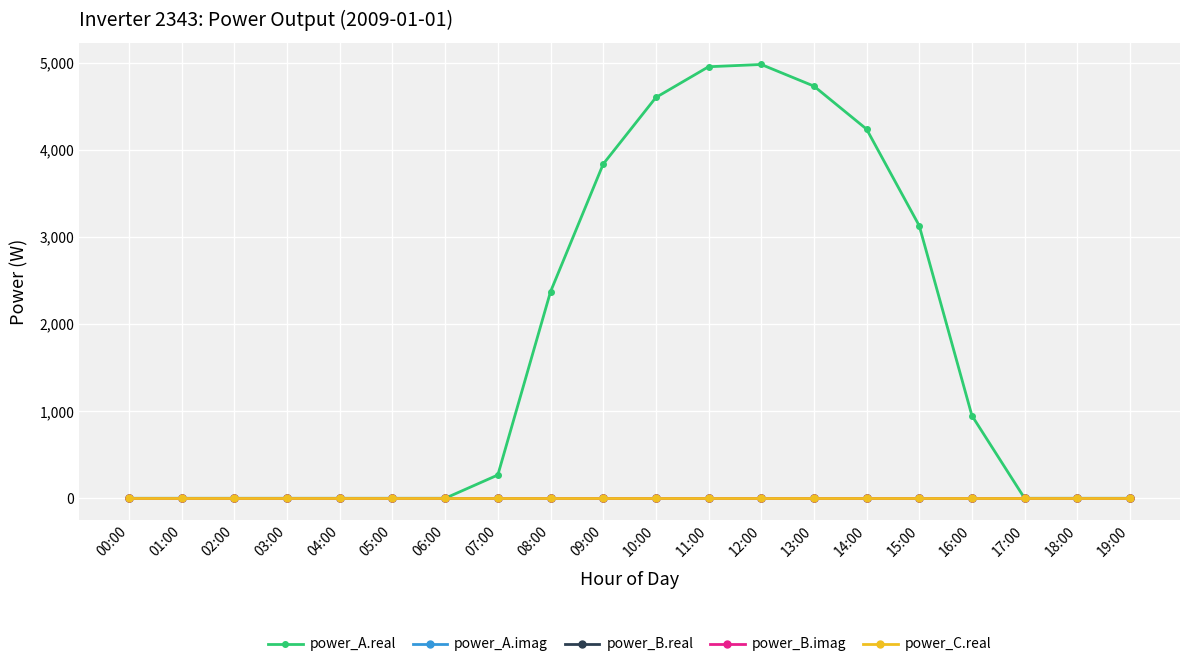

Does the chart have visible grid lines?

Yes